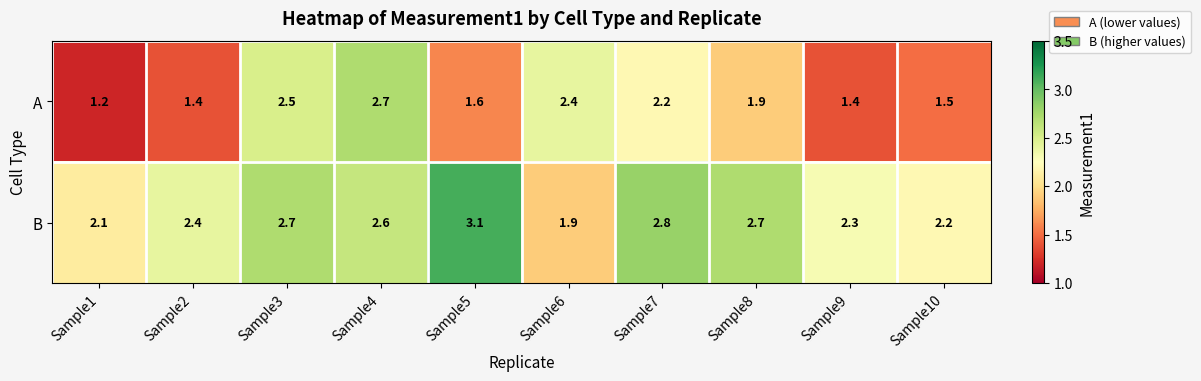

What is the difference between the maximum and minimum values in the A series?

1.5